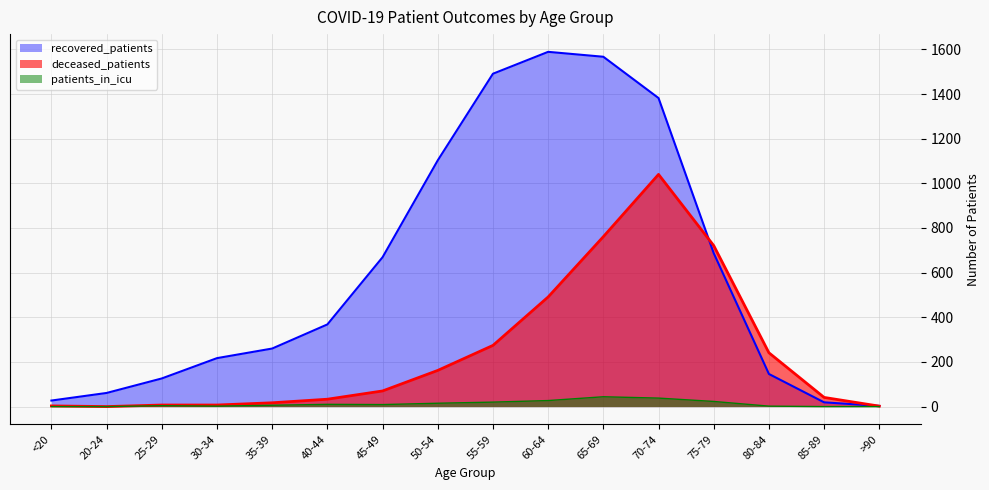

Which series changed the most between 25-29 and 30-34?

recovered_patients